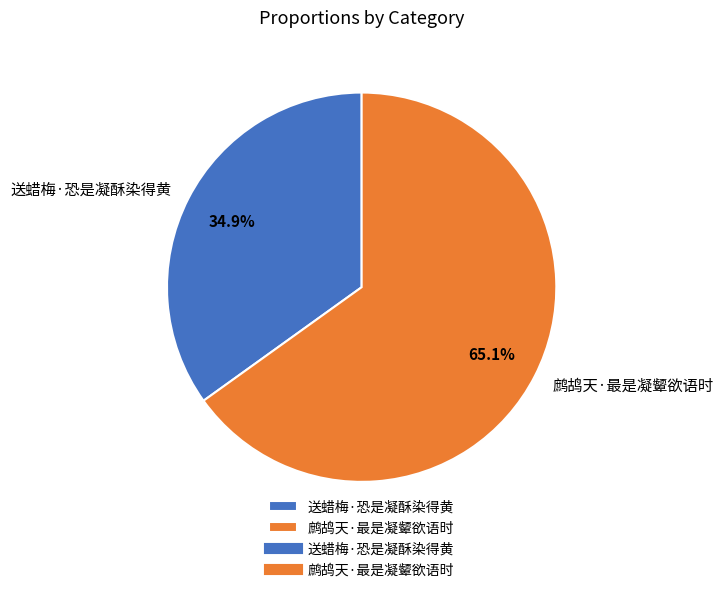

To the nearest percent, what is the combined percentage of 送蜡梅·恐是凝酥染得黄 and 鹧鸪天·最是凝颦欲语时?

100%